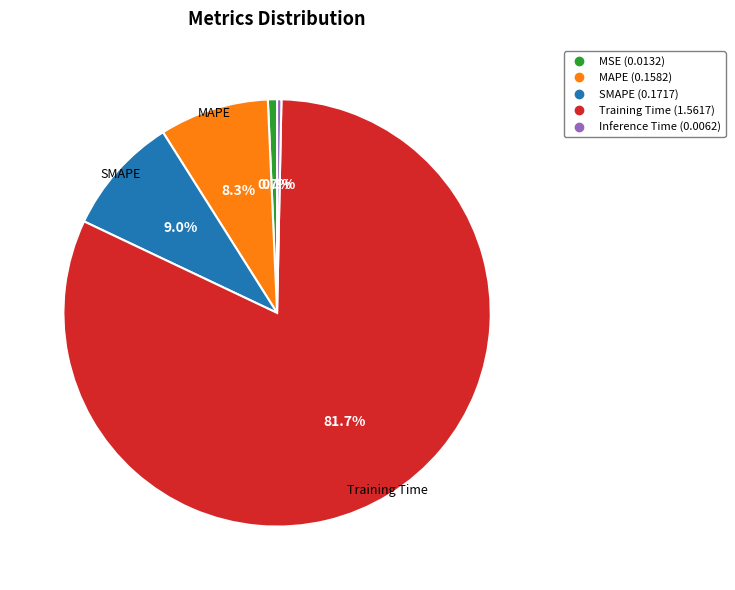

What is the largest slice in the pie chart?

Training Time